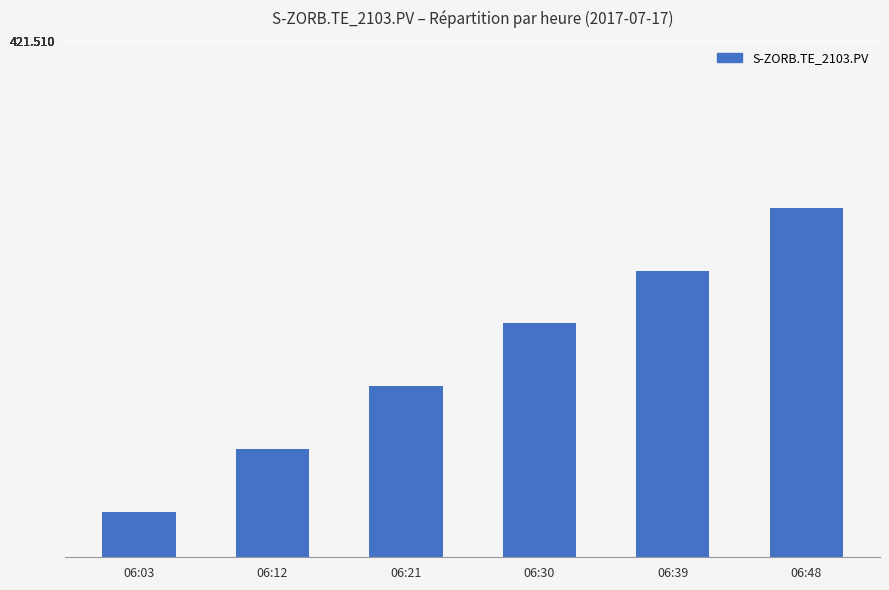

Between 06:21 and 06:12, which is larger?

06:21